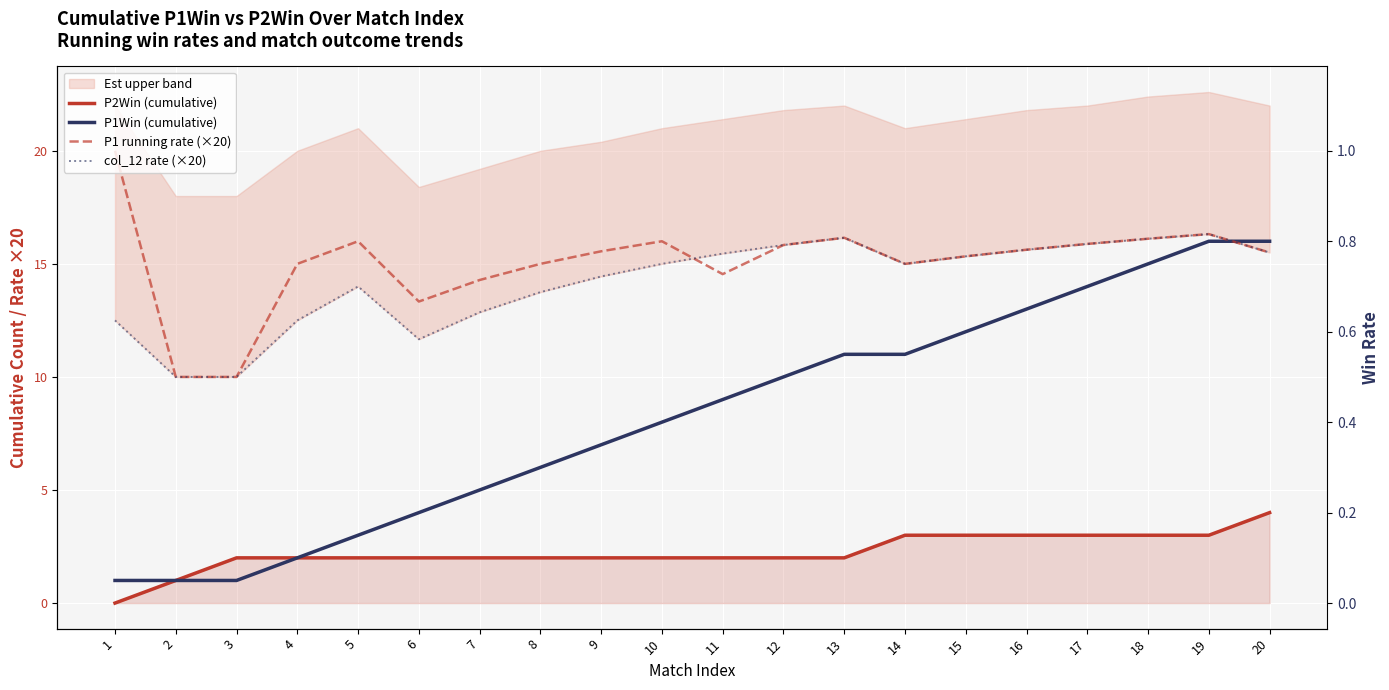

Where is the first local maximum for col_12 rate (×20)?

5